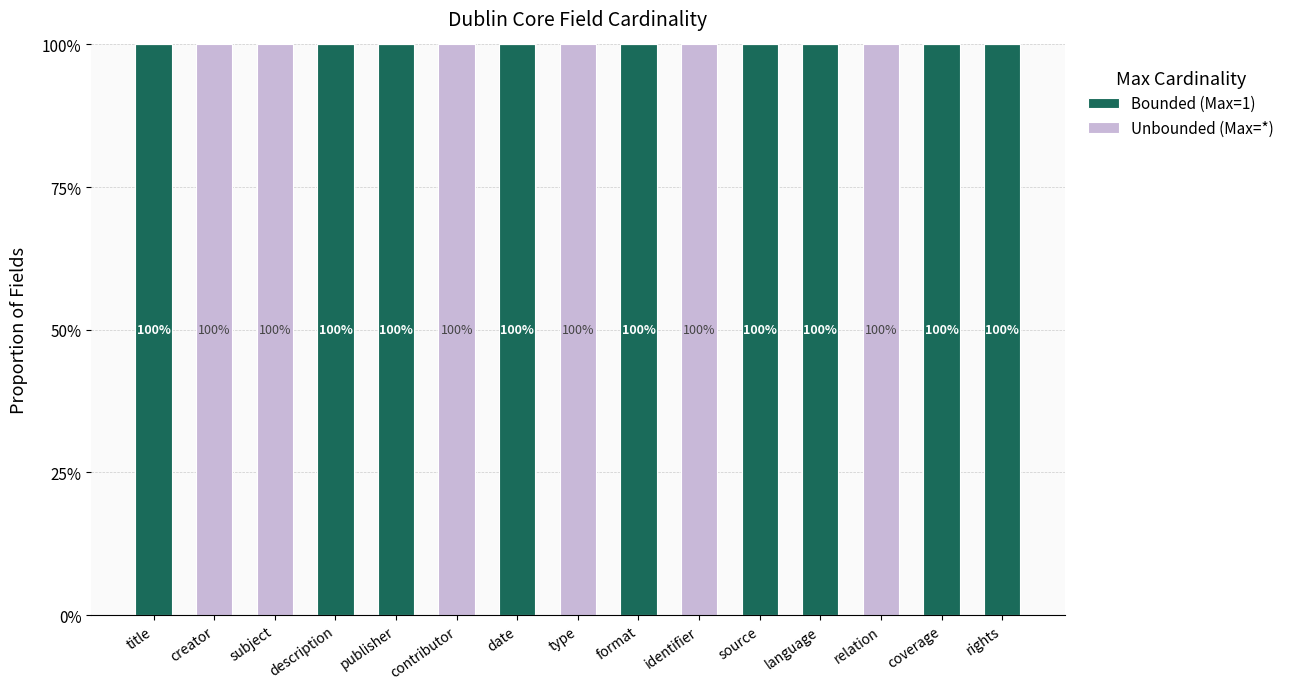

What is the sum of all Bounded (Max=1) values?

900